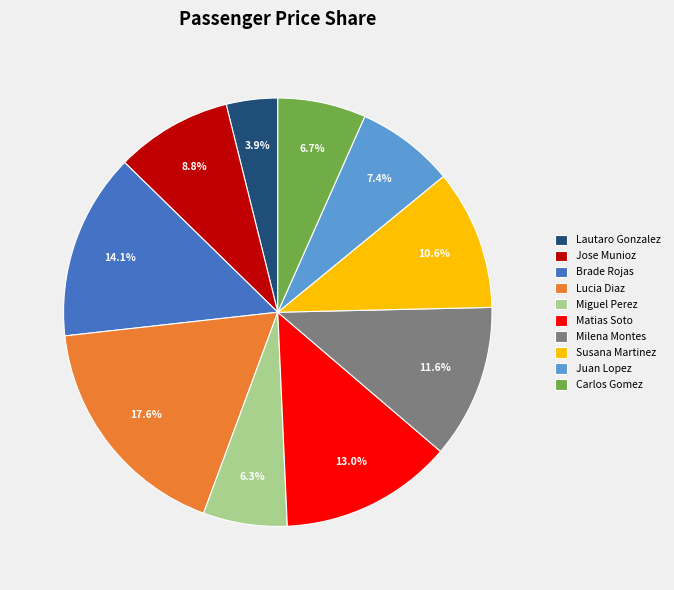

Do Matias Soto and Miguel Perez together represent more than half of the pie?

No